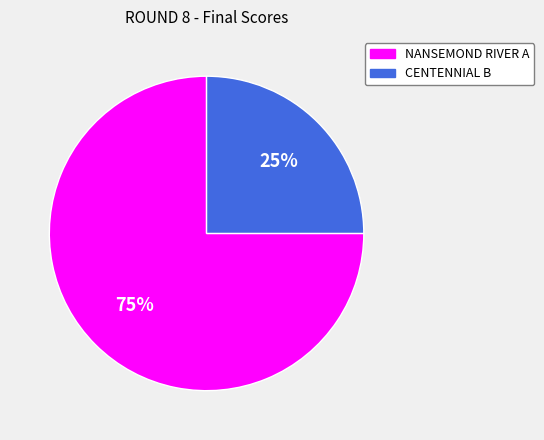

Which slice is the largest?

NANSEMOND RIVER A